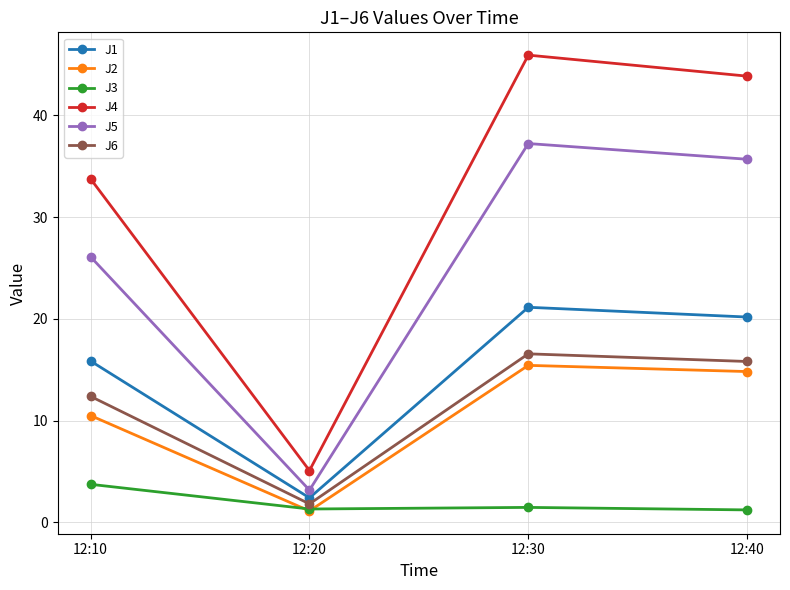

Where is the first local minimum for J5?

12:20